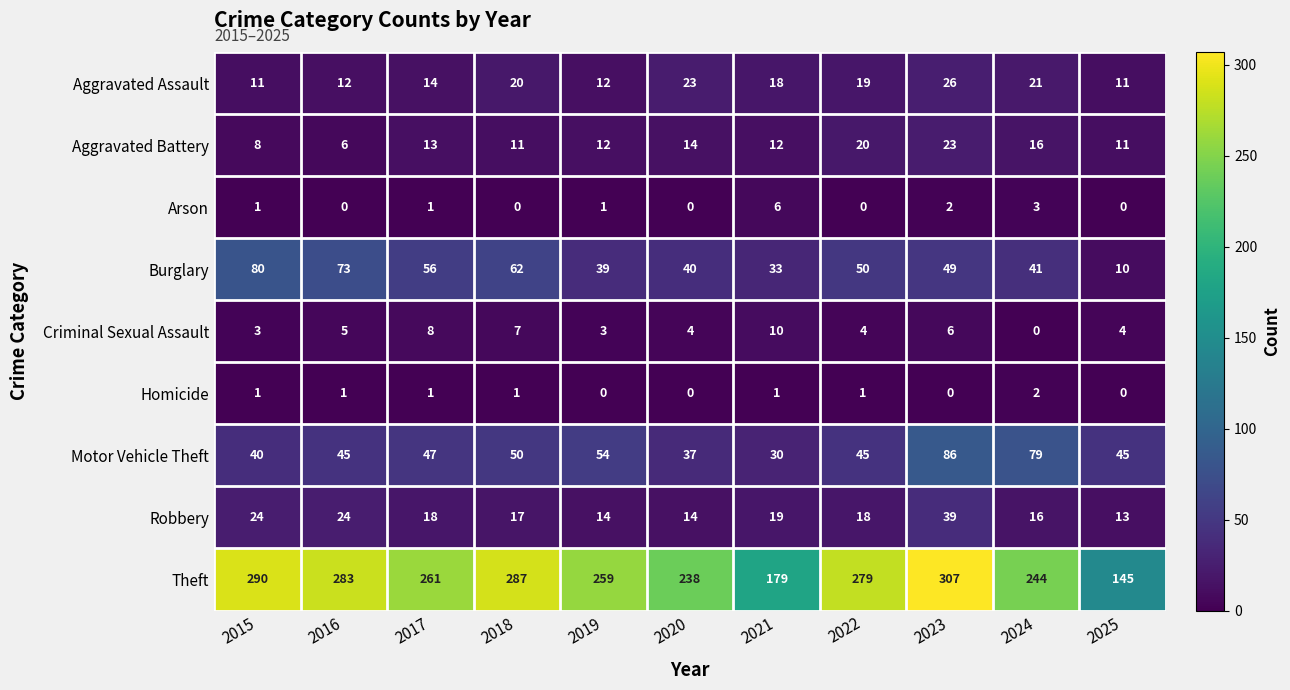

At how many categories does at least one series exceed 40?

11